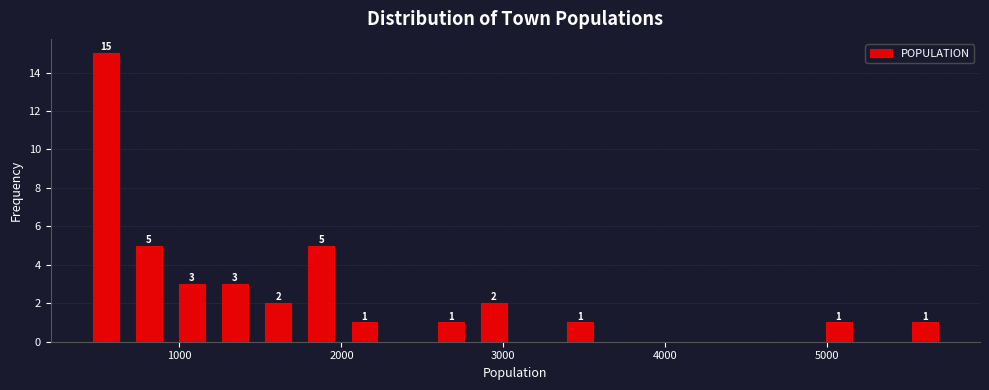

Around what value on the x-axis is the tallest bar? Give the approximate position of its centre, as read against the axis.

500